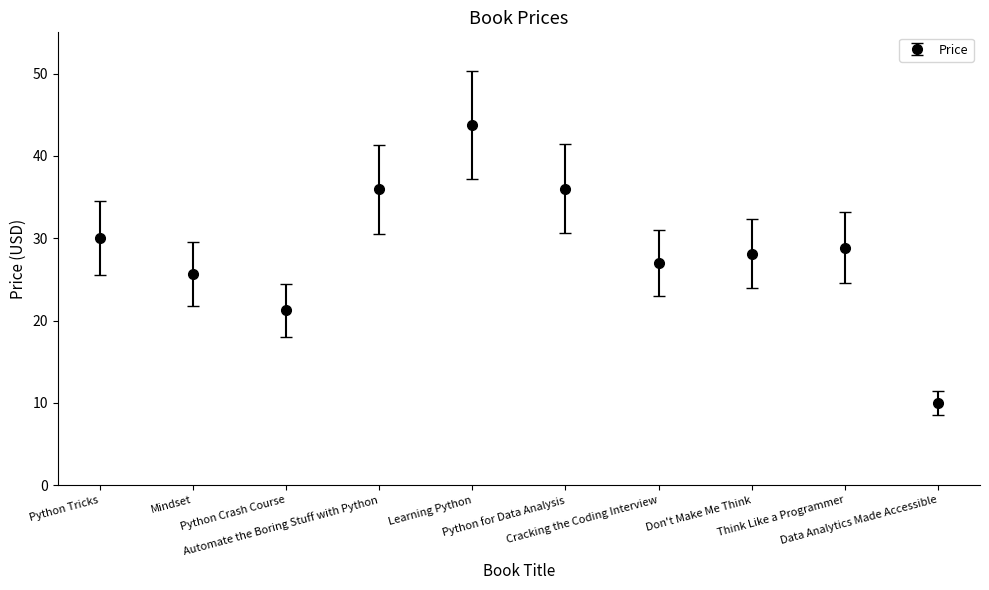

What is the sum of all values?

286.5